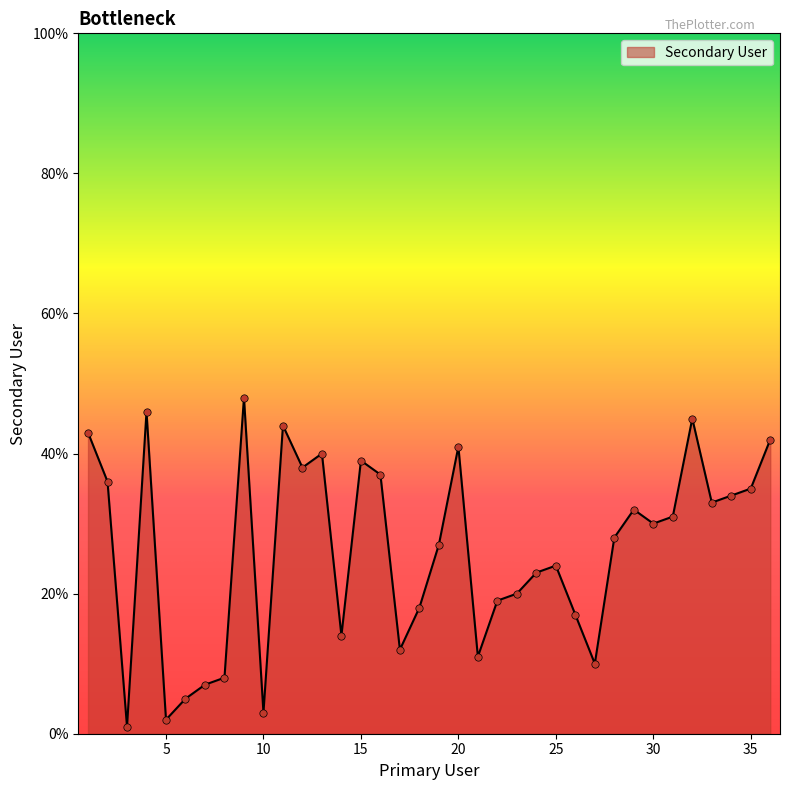

What is the greatest value displayed?

48